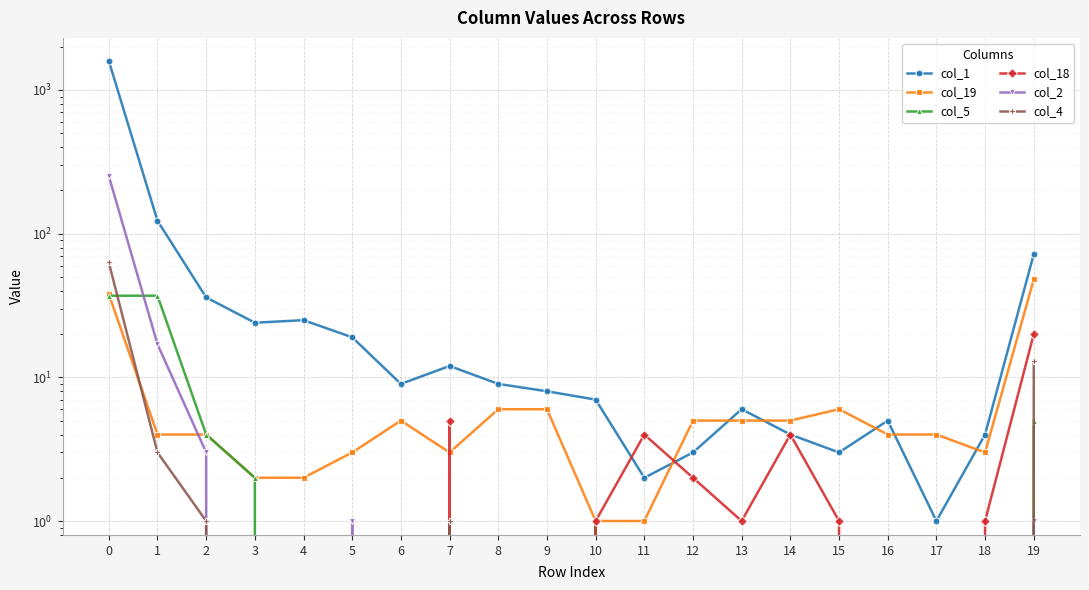

Is it true that col_1 equals 3 at 12?

True